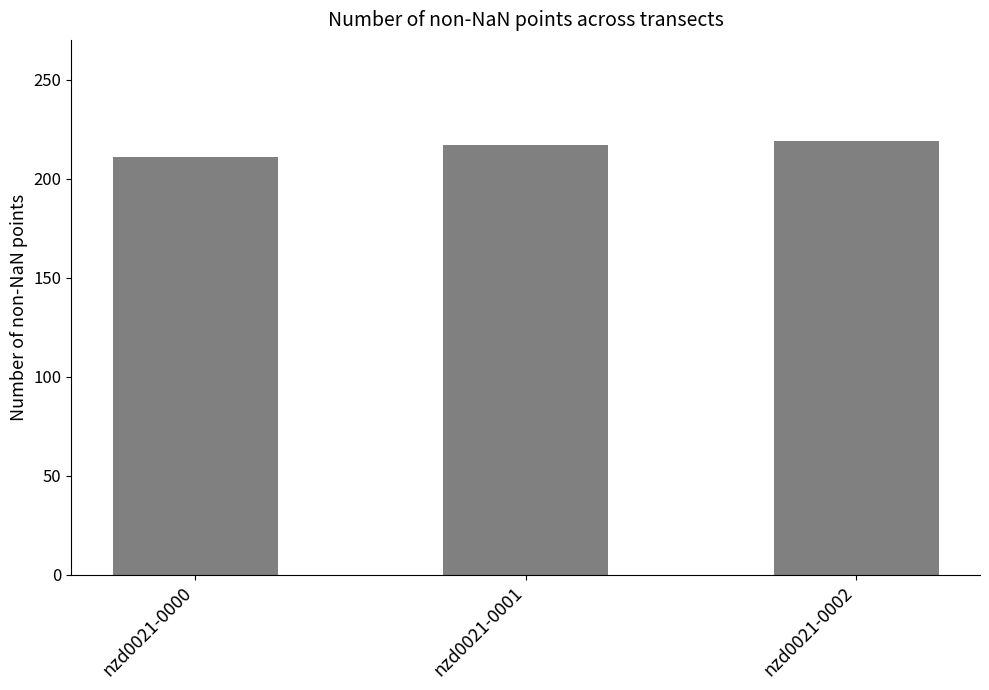

What is the minimum value shown in the chart?

211